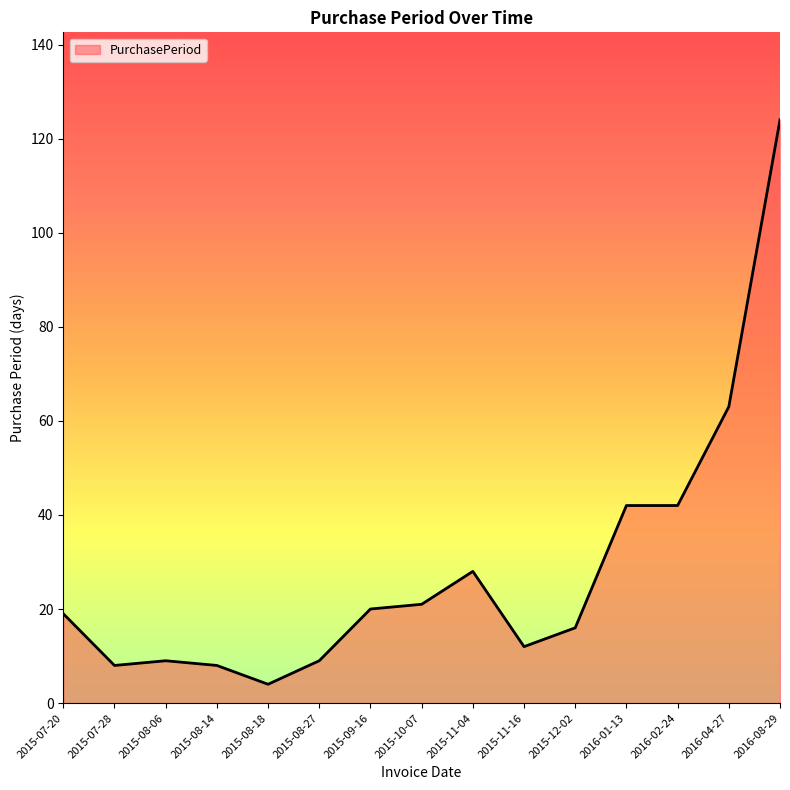

True or false: the data shows 61 at 2016-02-24.

False